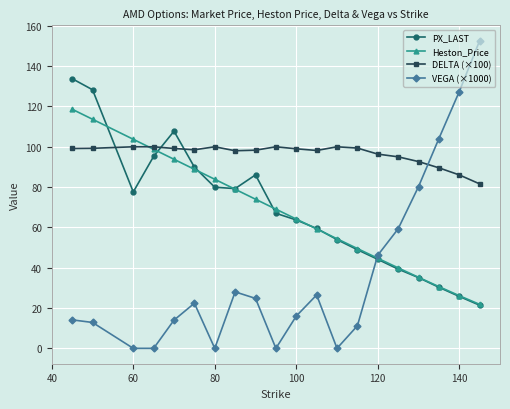

True or false: DELTA (×100) has more than 0 points higher than both neighbors.

True